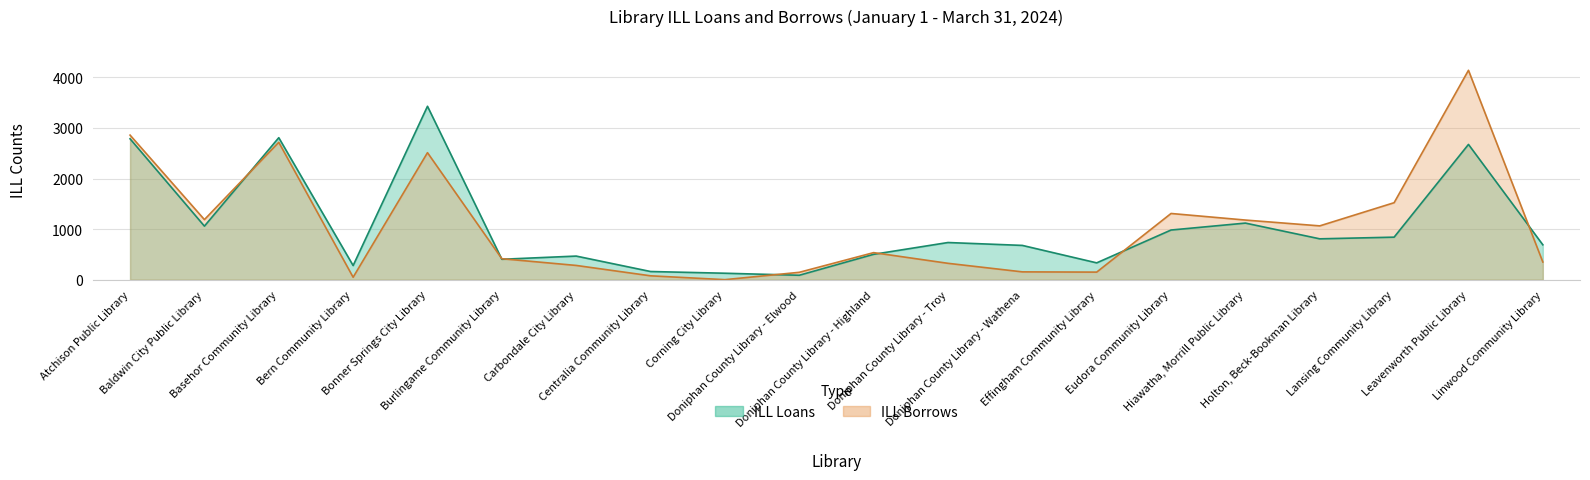

Which category has the highest value in the ILL Loans series?

Bonner Springs City Library